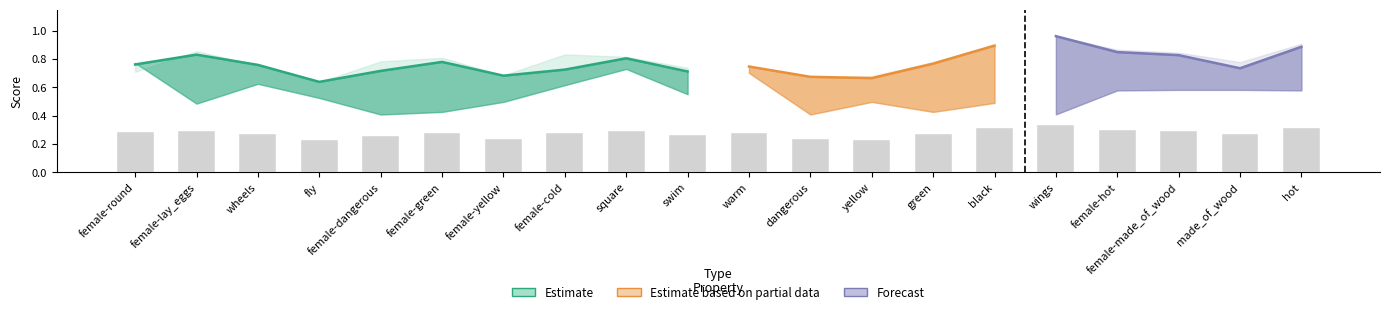

The value of r at yellow is 1.1. True or false?

False